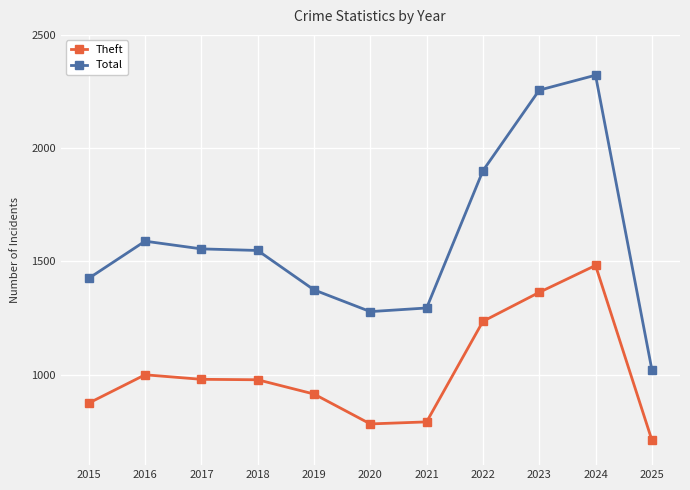

Where is Theft nearest to the value 1096?

2016